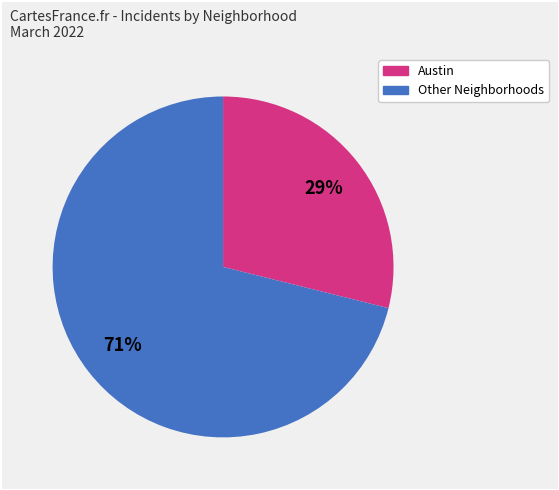

Does any single category account for the majority?

Yes